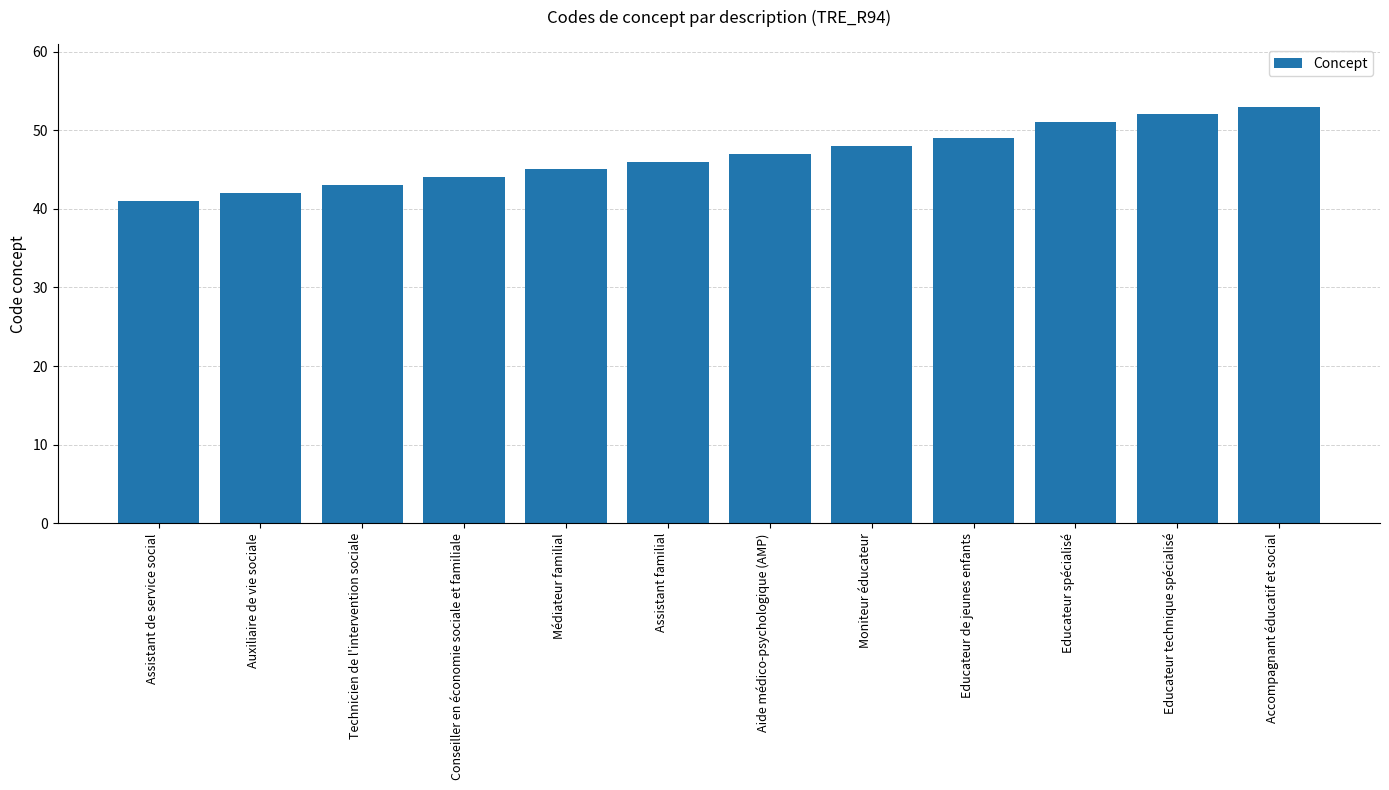

What is the label of the 10th bar from the left?

Educateur spécialisé